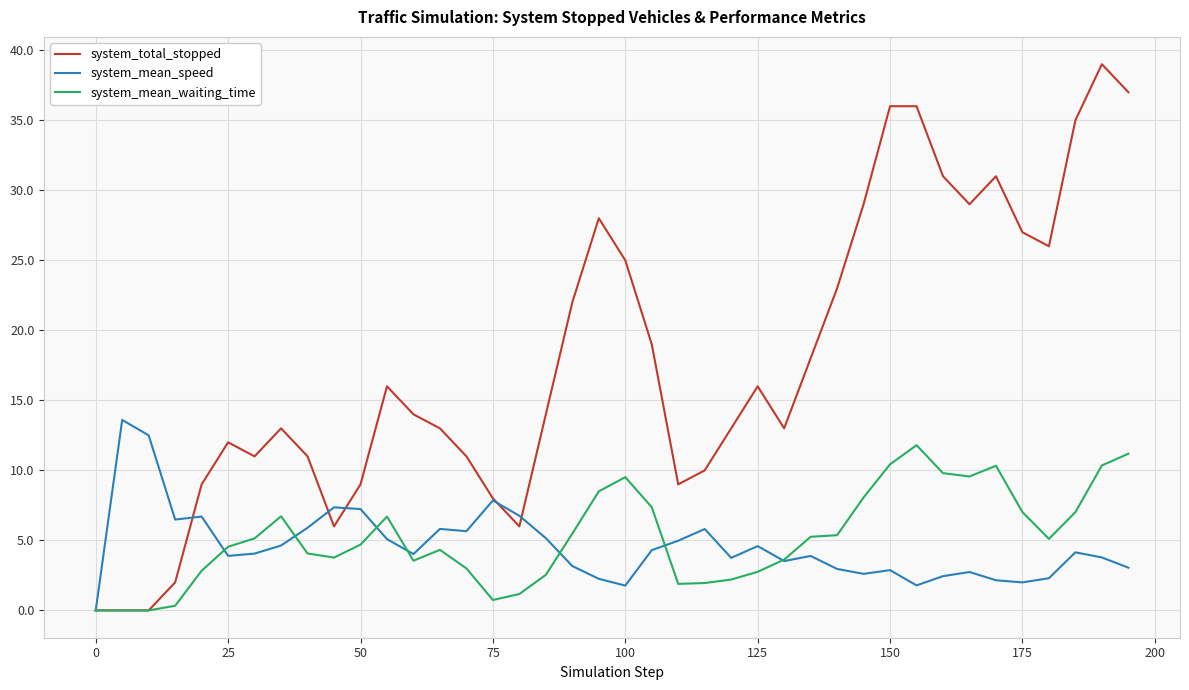

Rank the series by their maximum value, from lowest to highest.

system_mean_waiting_time, system_mean_speed, system_total_stopped